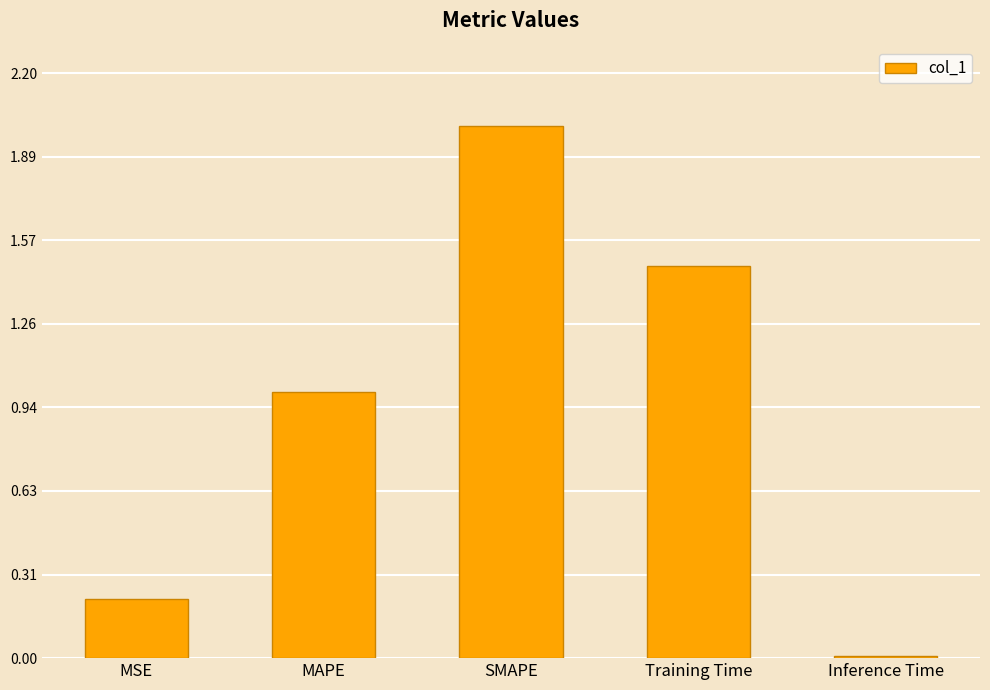

What is the average value?

0.9